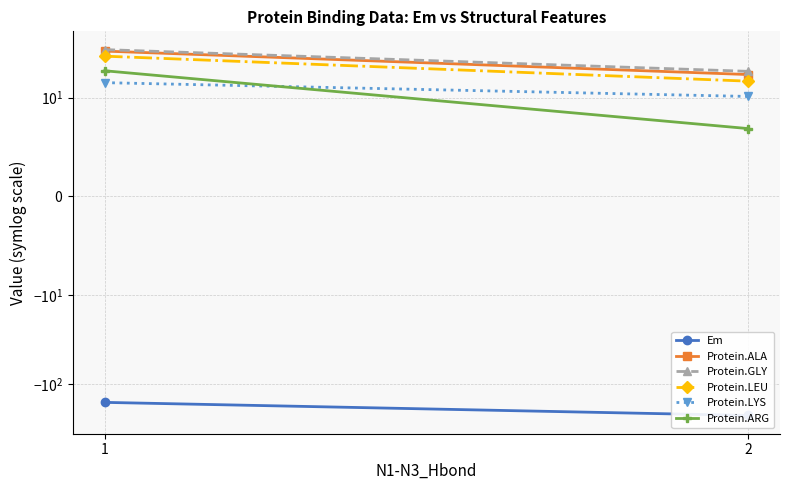

Is the value of Protein.LYS at 2 greater than the value of Protein.ARG at 2?

Yes